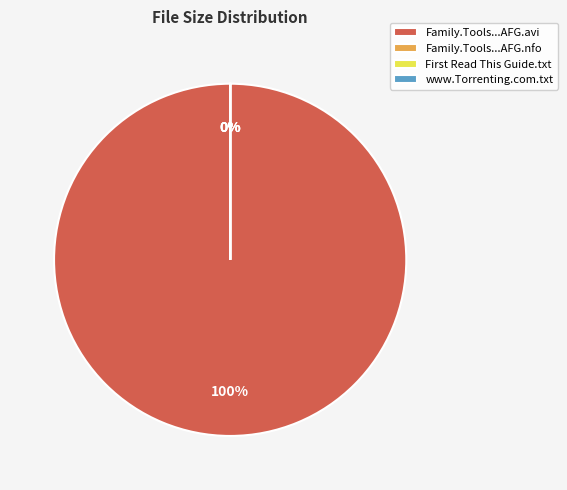

How many segments does this pie chart have?

4